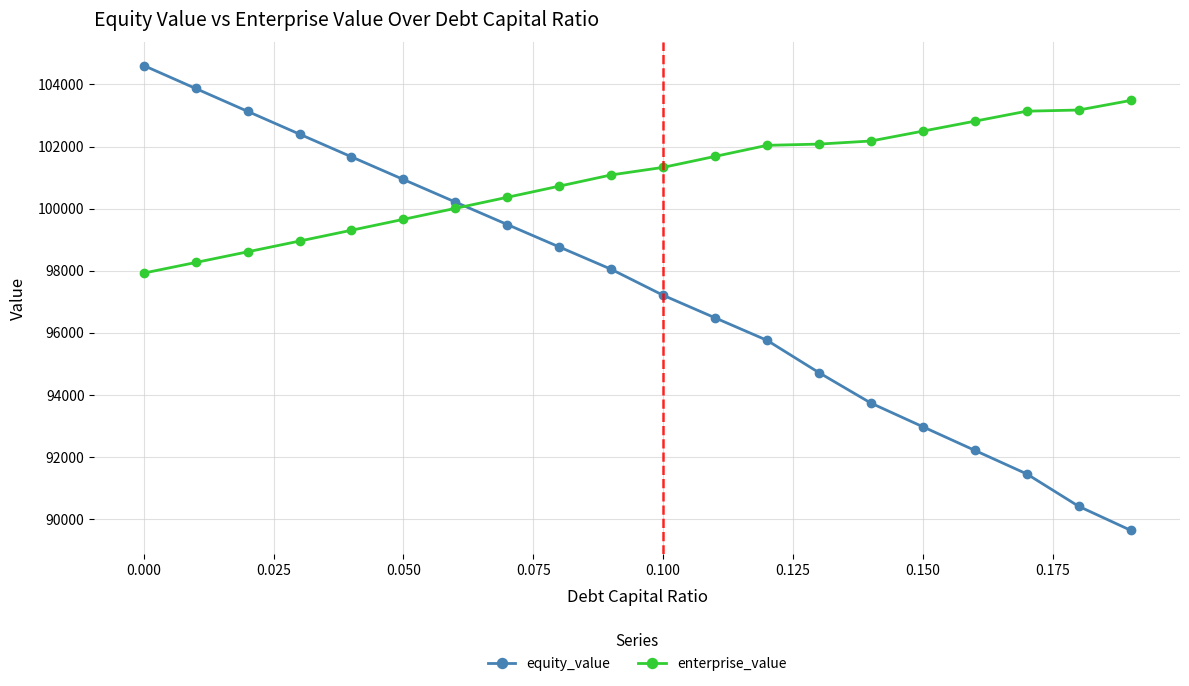

What is the sum of all enterprise_value values?

2019270.7